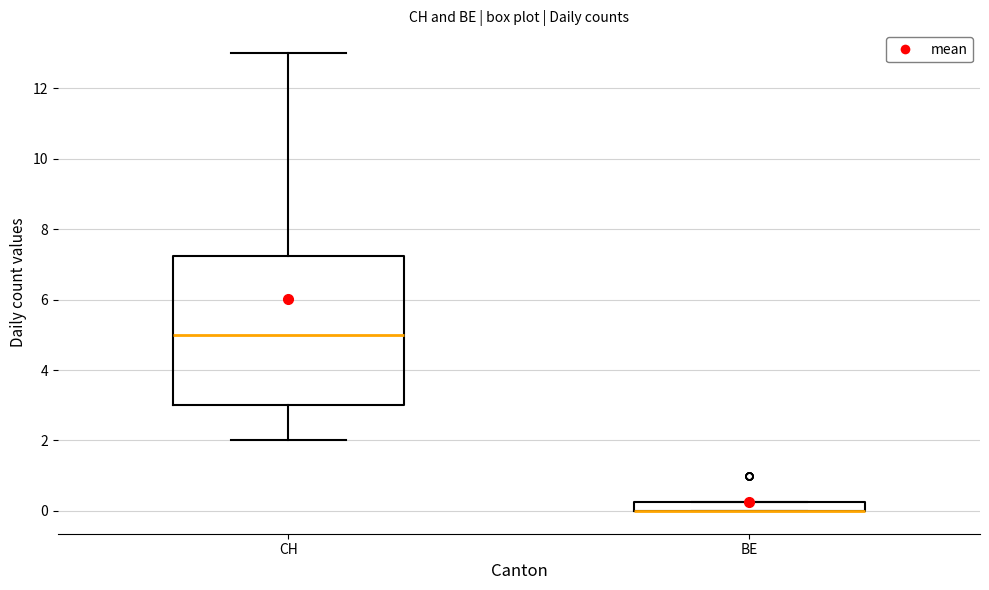

Which box is the tallest, from its lower edge to its upper edge?

CH